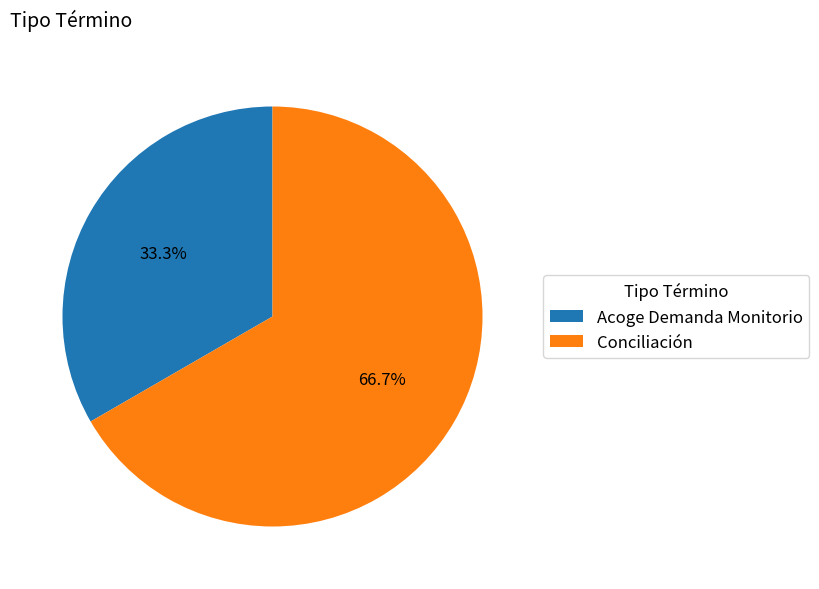

Which slice is the largest?

Conciliación